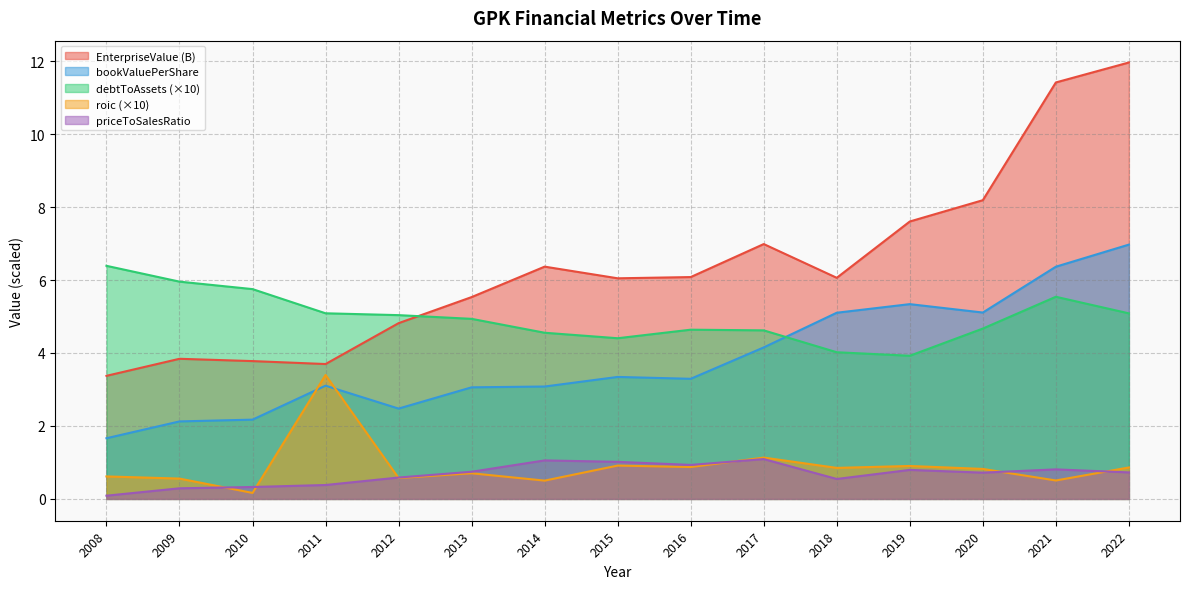

What is the difference between the second highest and minimum values in the roic series?

1.0